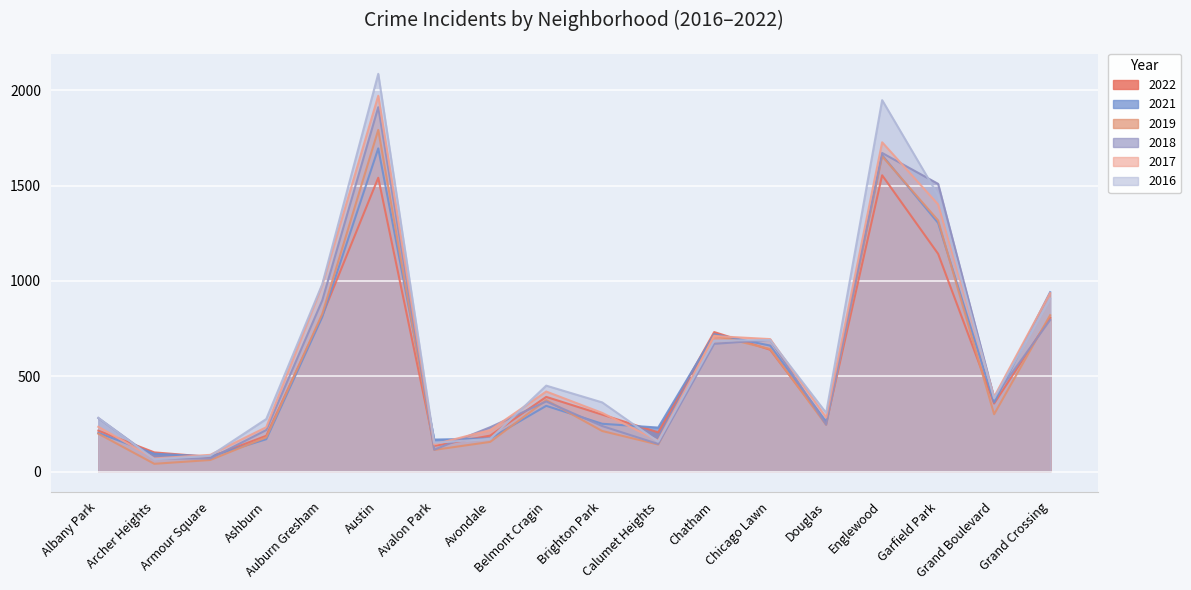

What is the label of the 4th point from the right?

Englewood